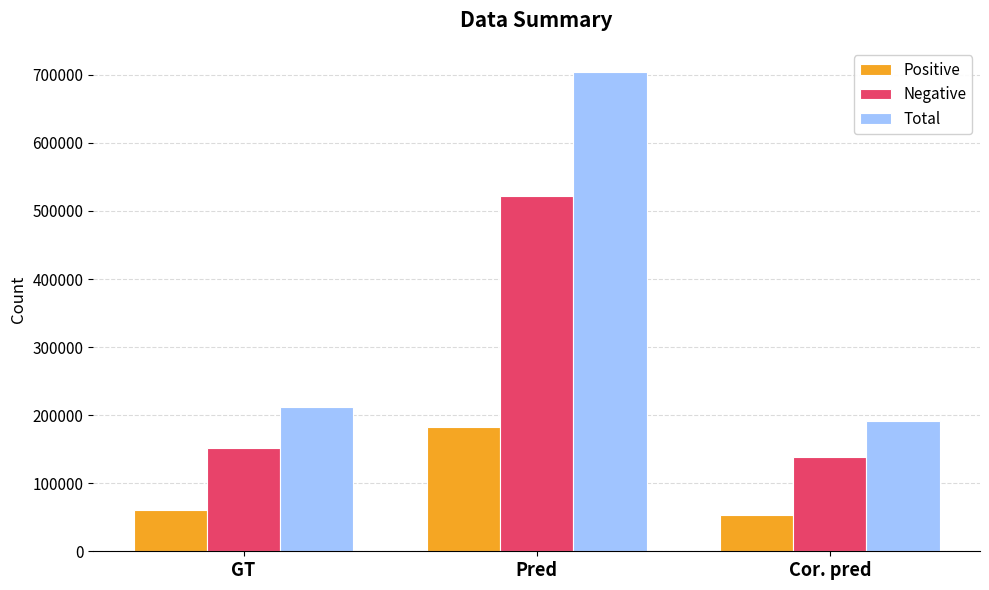

What is the label of the 2nd bar from the right?

Pred